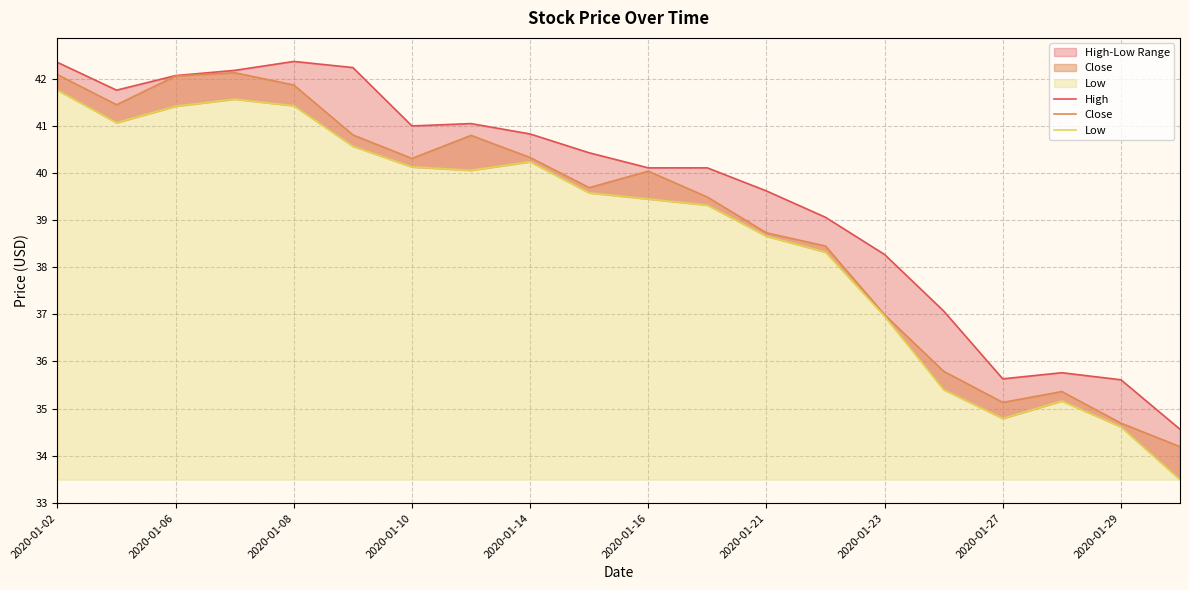

What is the sum of all High values?

792.1